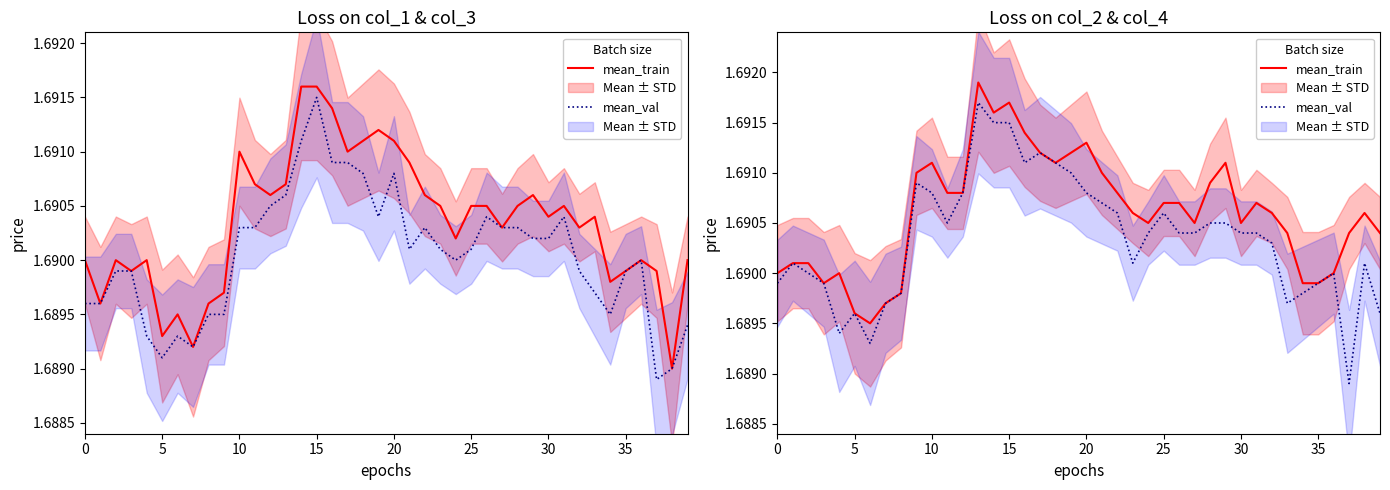

The mean_train series shows 0.5 at 19. True or false?

False